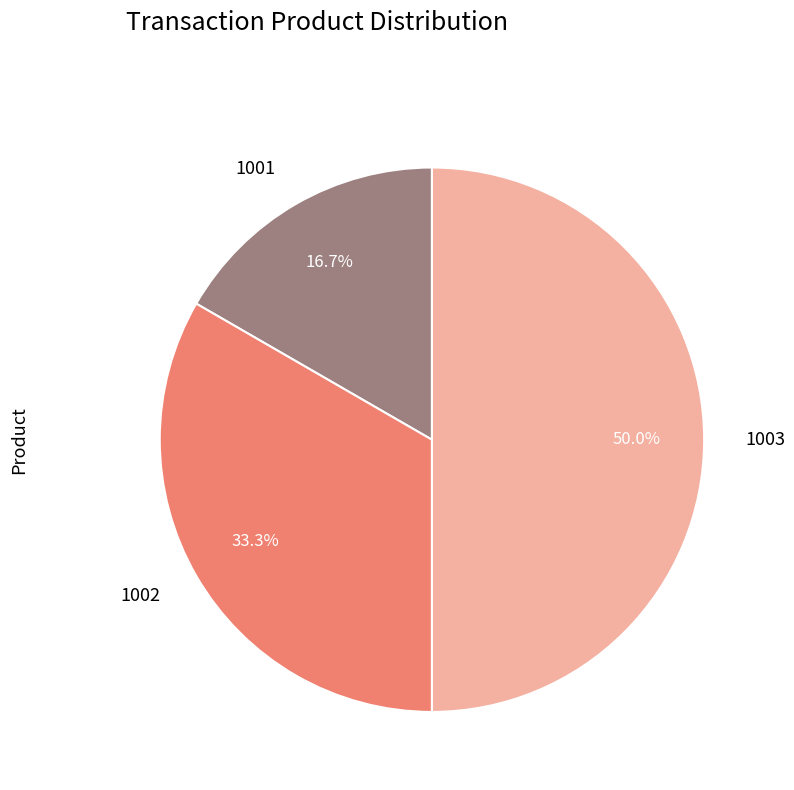

How many segments does this pie chart have?

3